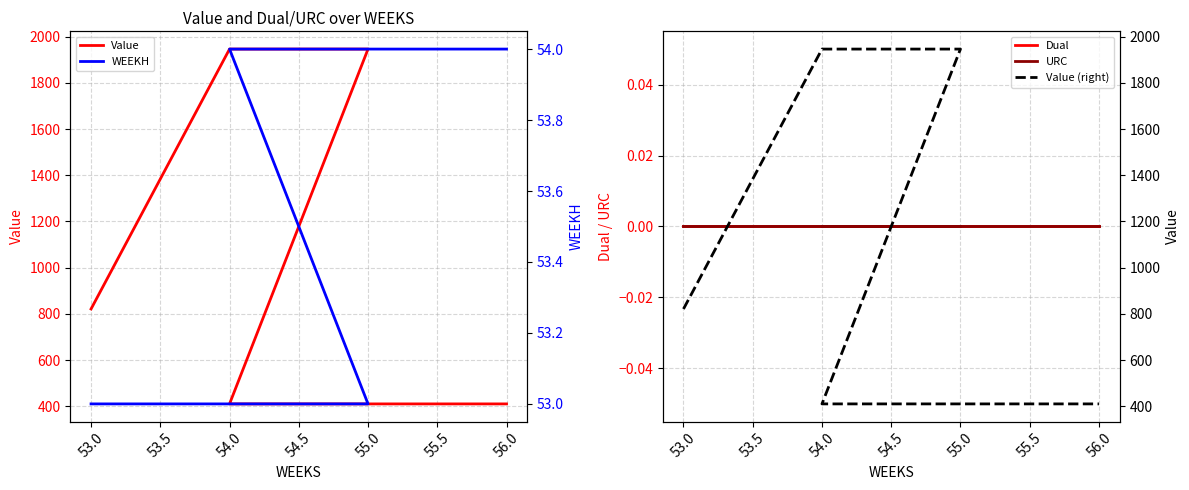

At how many categories does at least one series exceed 1267?

2